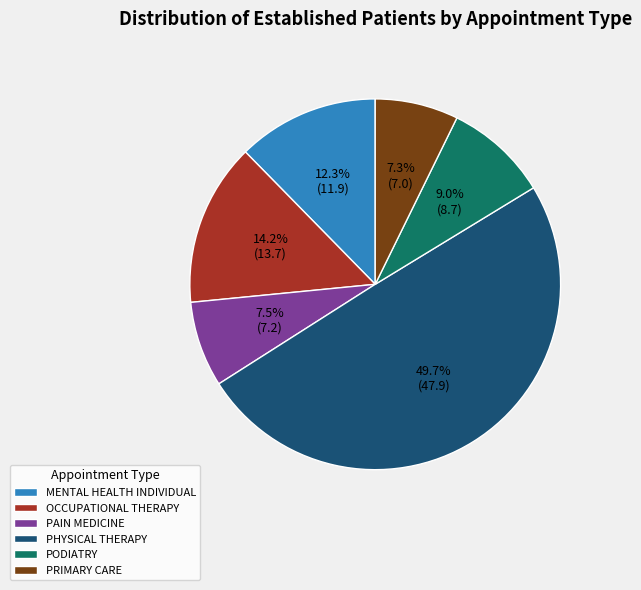

Do OCCUPATIONAL THERAPY and PHYSICAL THERAPY together represent more than half of the pie?

Yes